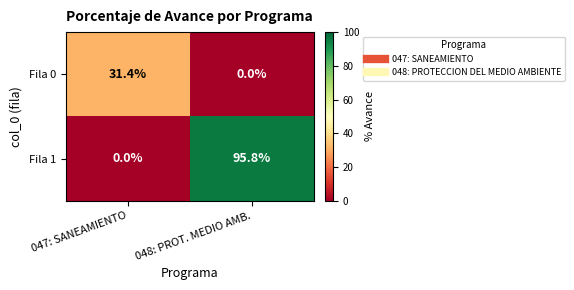

At which category does the chart reach its peak across all series?

048: PROT. MEDIO AMB.